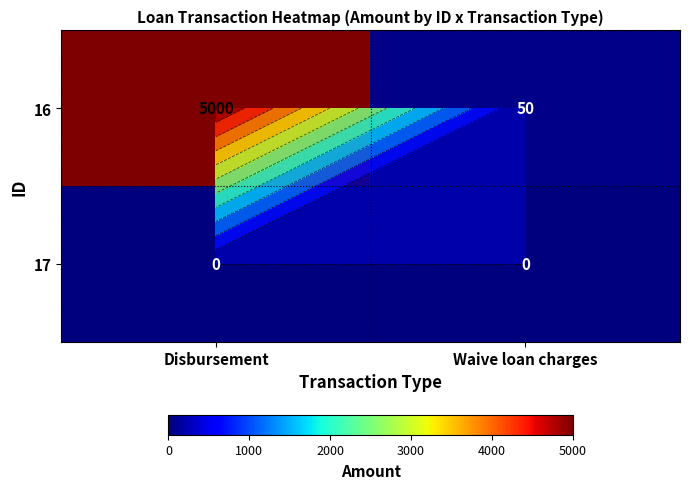

True or false: 17 has a value of 0 at Waive loan charges.

True